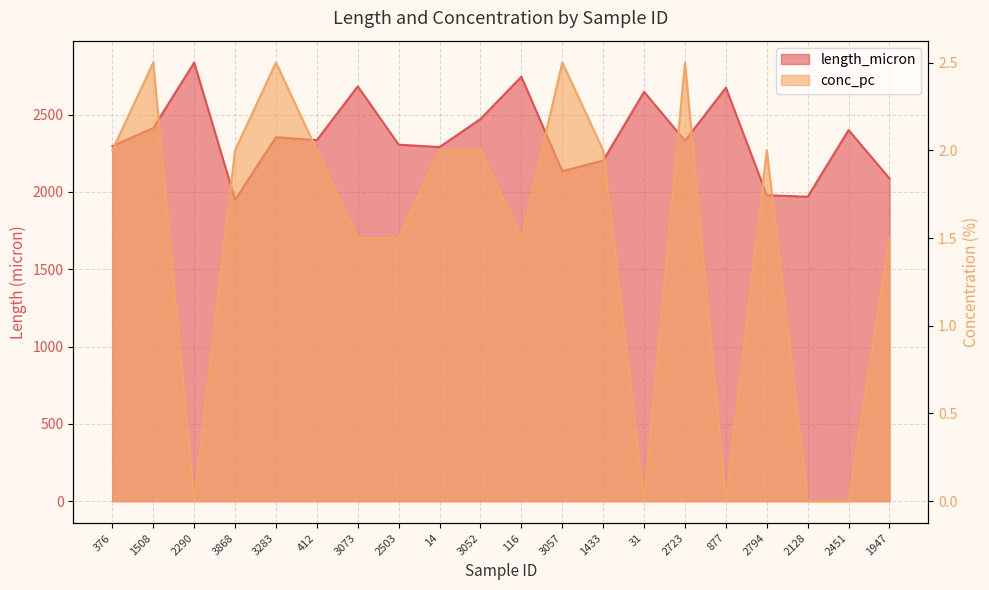

What is the label of the 13th point from the right?

2503